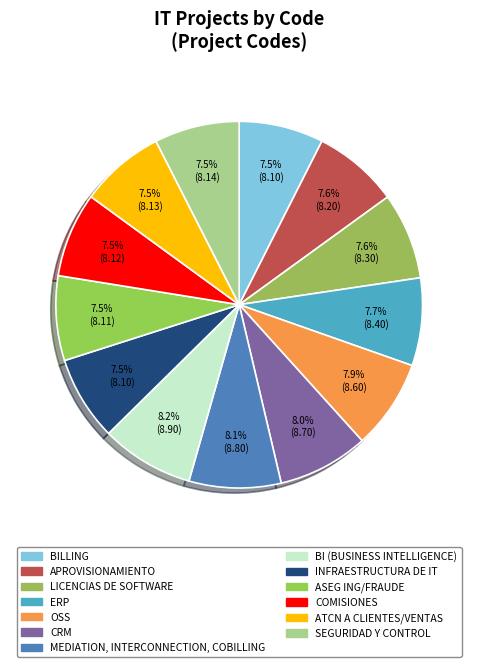

What is the total percentage of LICENCIAS DE SOFTWARE and ASEG ING/FRAUDE?

15.1%